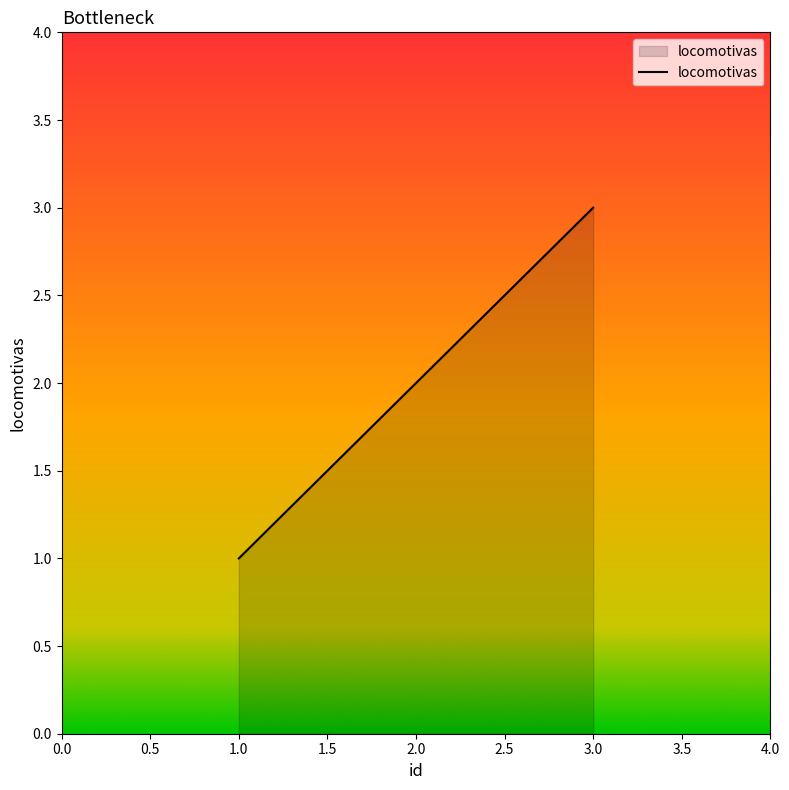

Does the chart have visible grid lines?

No